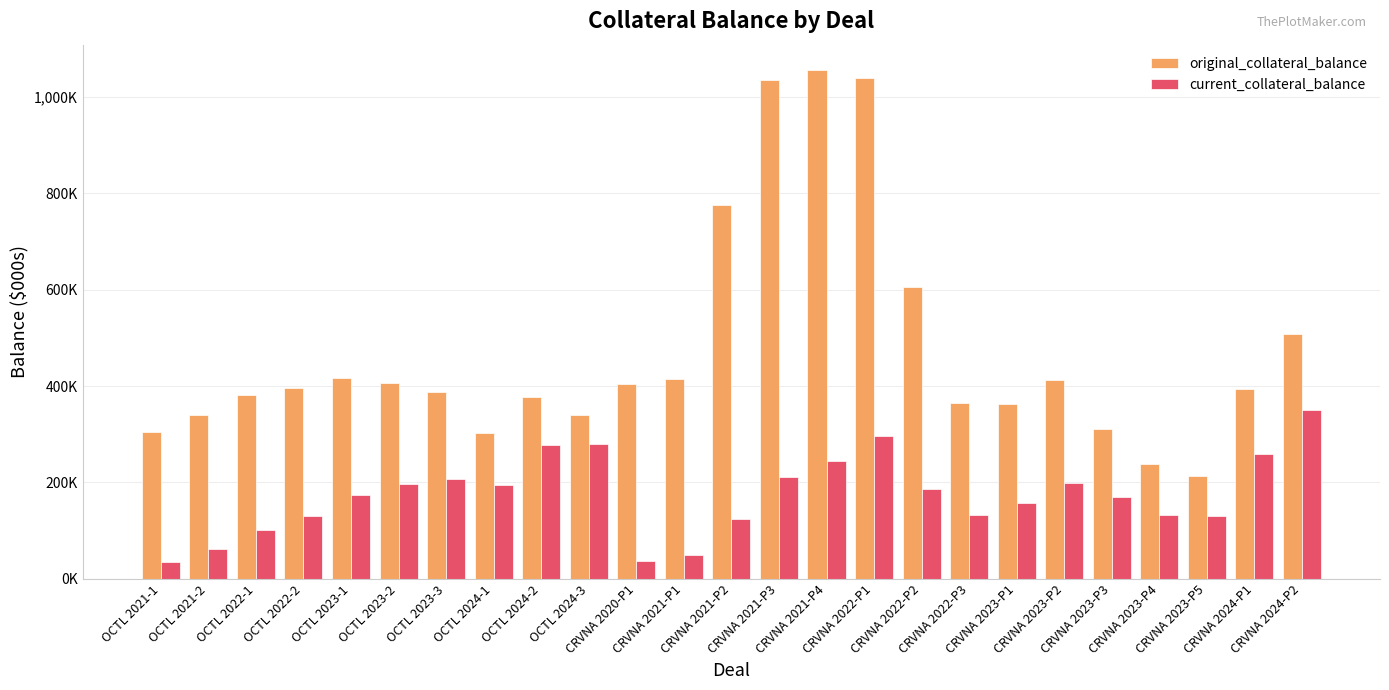

What are all the series names shown in the legend?

original_collateral_balance, current_collateral_balance